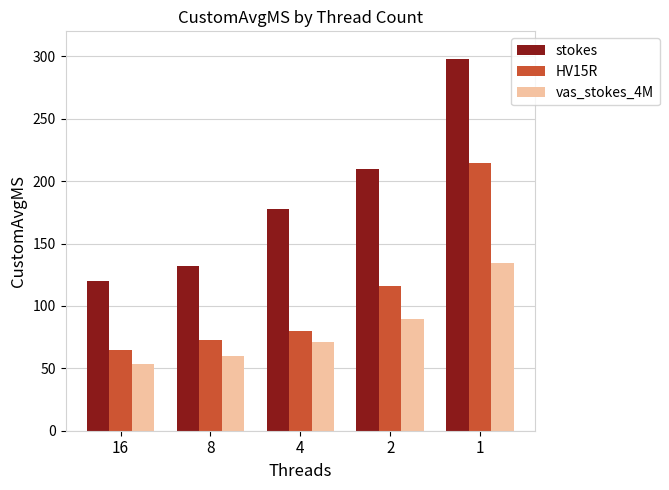

Does the chart contain any negative values?

No